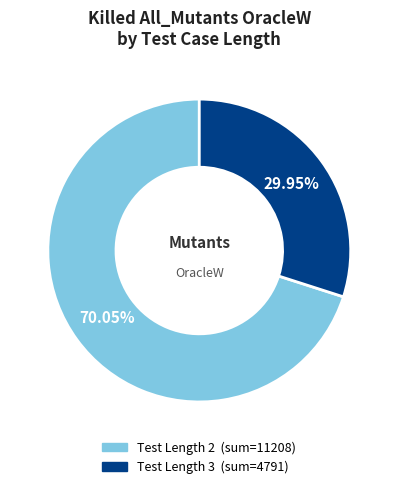

Is there any slice that represents more than half of the pie?

Yes